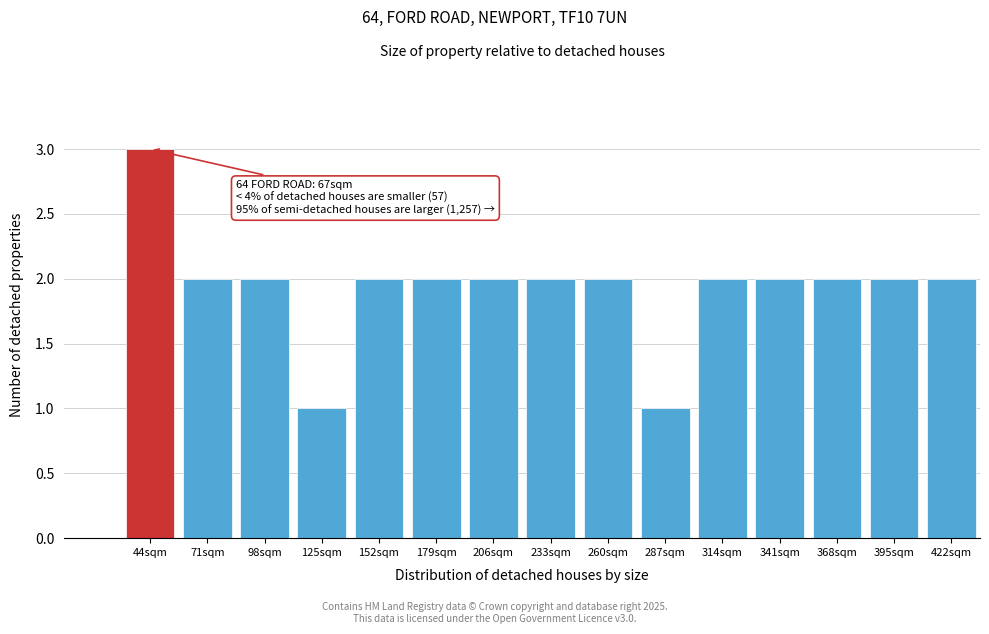

Reading left to right, list all the values displayed in this chart.

44sqm=3	71sqm=2	98sqm=2	125sqm=1	152sqm=2	179sqm=2	206sqm=2	233sqm=2	260sqm=2	287sqm=1	314sqm=2	341sqm=2	368sqm=2	395sqm=2	422sqm=2